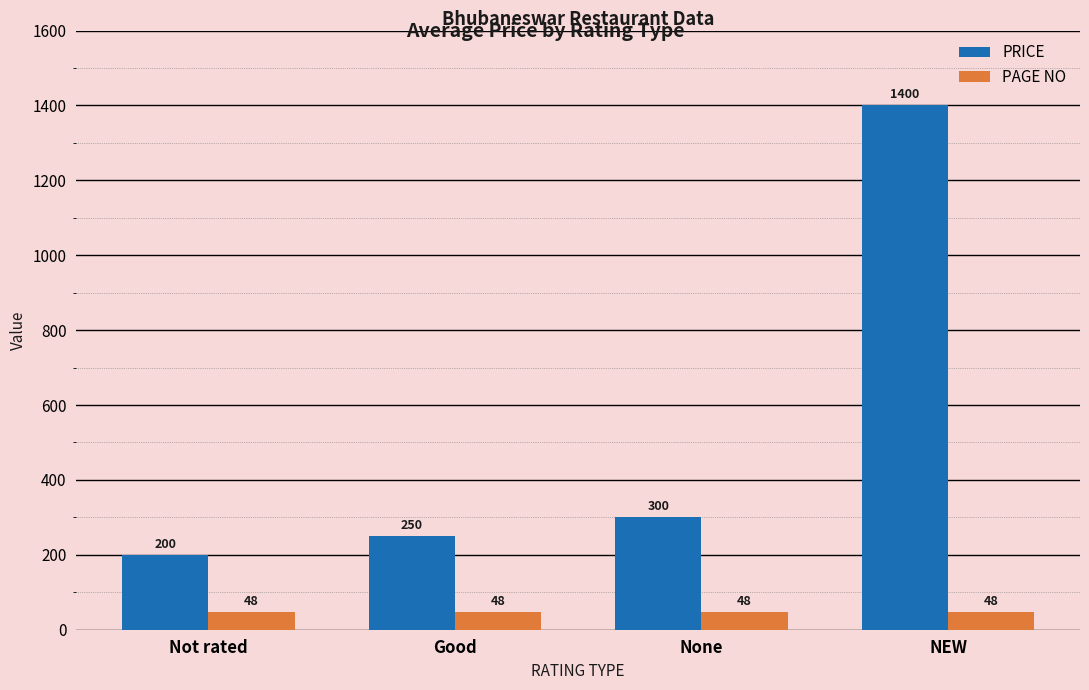

The value of PAGE NO at NEW is 48. True or false?

True